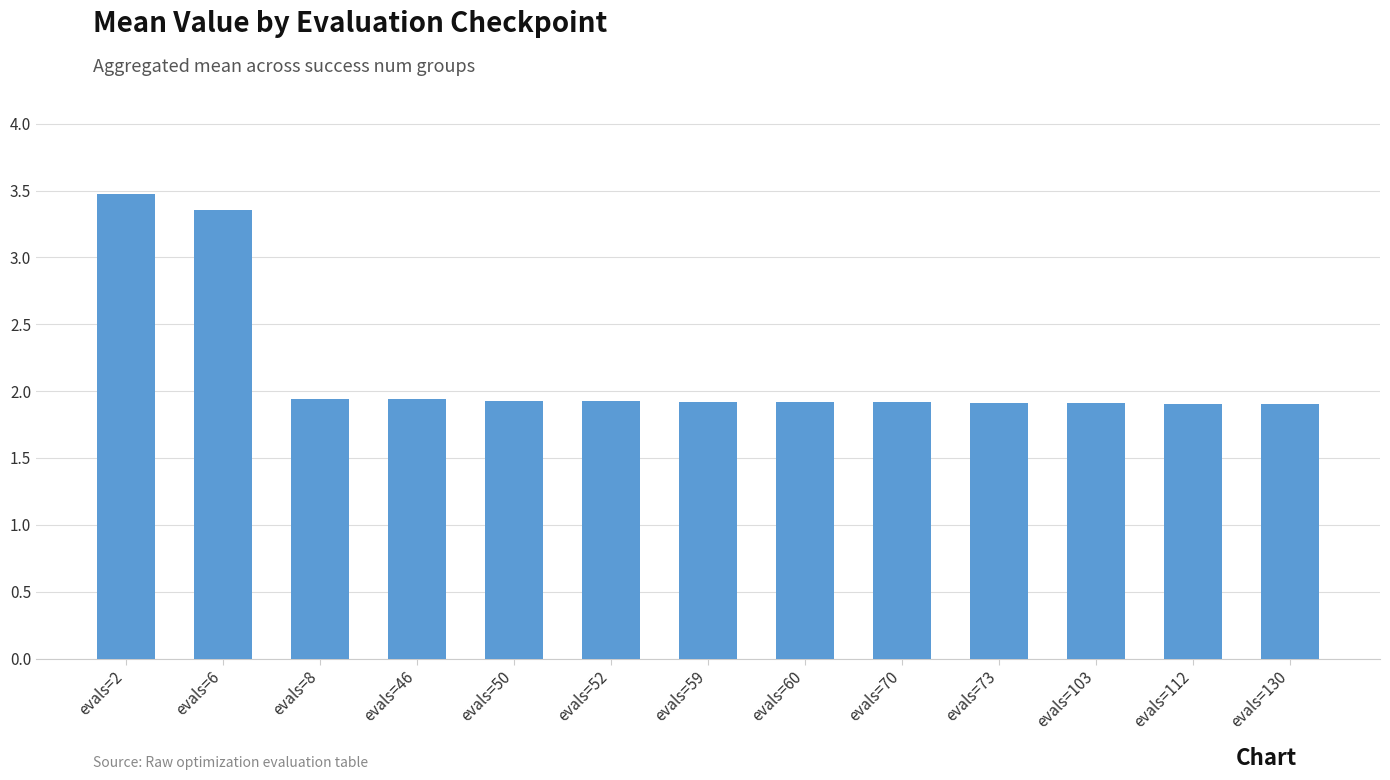

Are the bars horizontal?

No